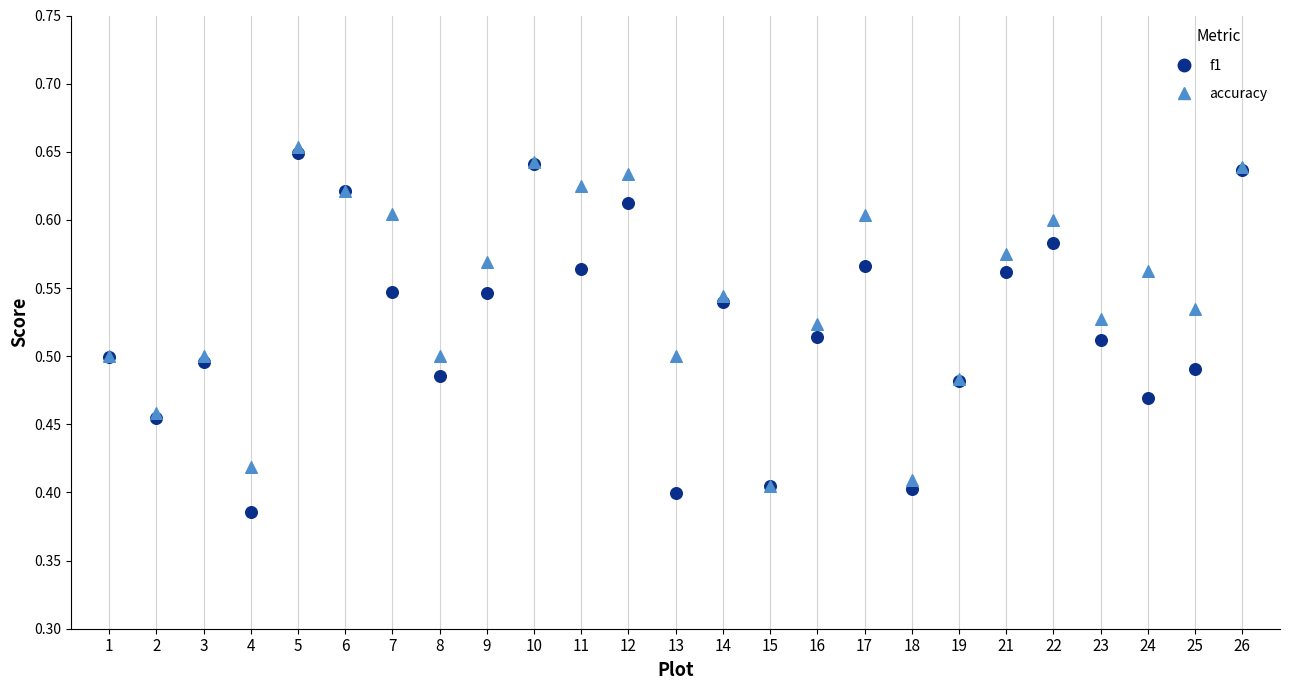

Which series has the widest spread of Y values?

f1